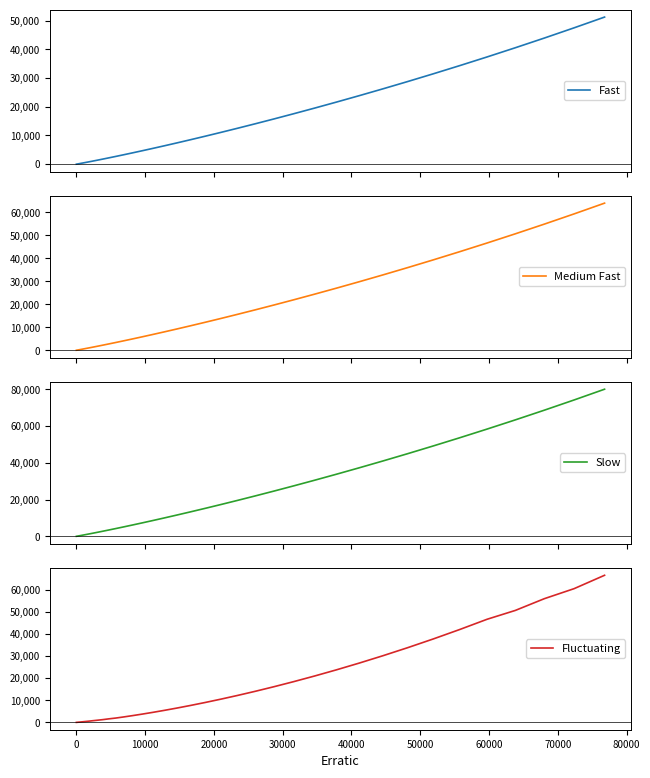

Count the number of data series in this chart.

4